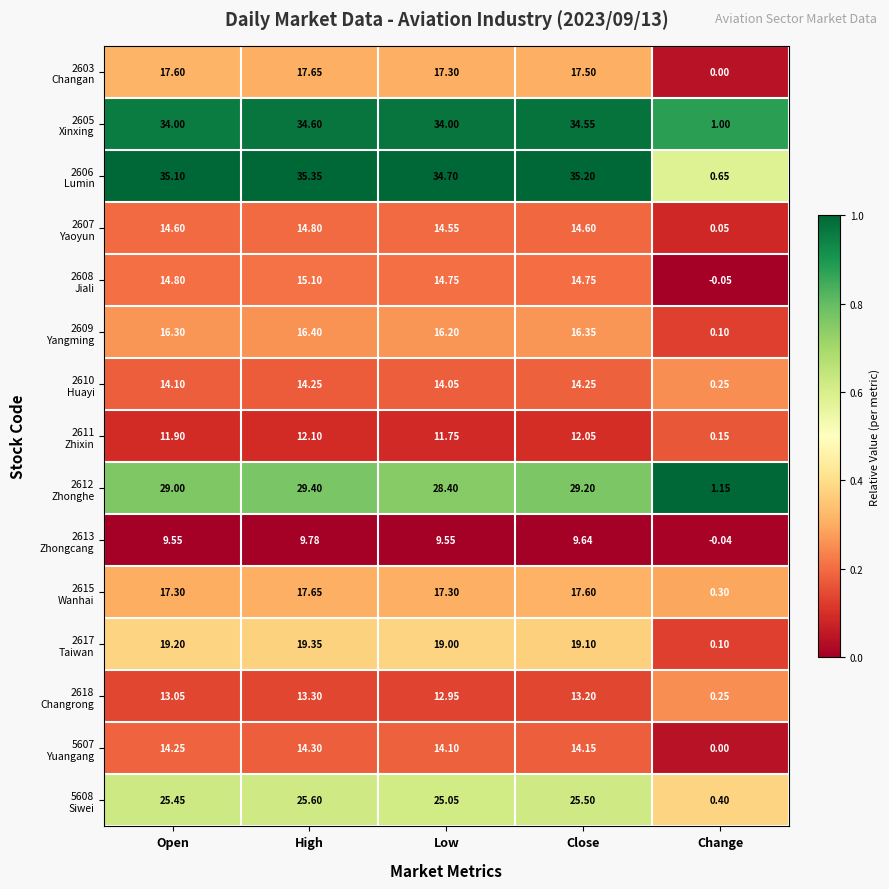

At which category is the sum across all series the highest?

High